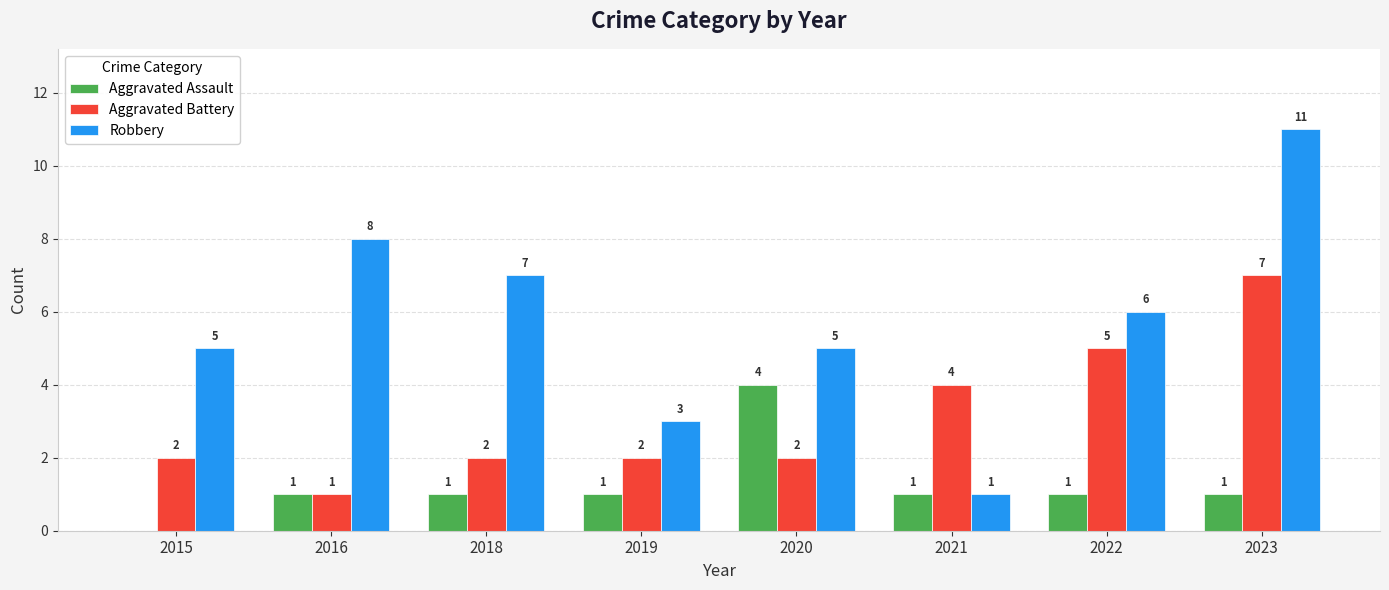

Where is Robbery nearest to the value 6?

2022